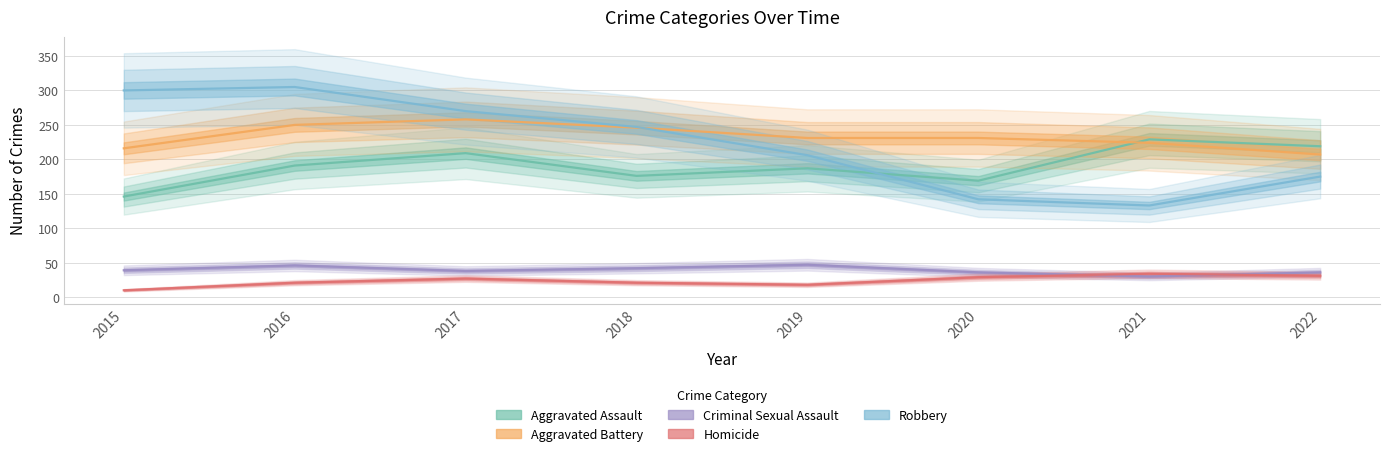

What is the lowest value of the Aggravated Assault series?

146